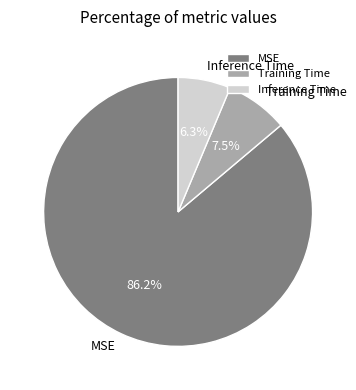

Which category accounts for the majority?

MSE